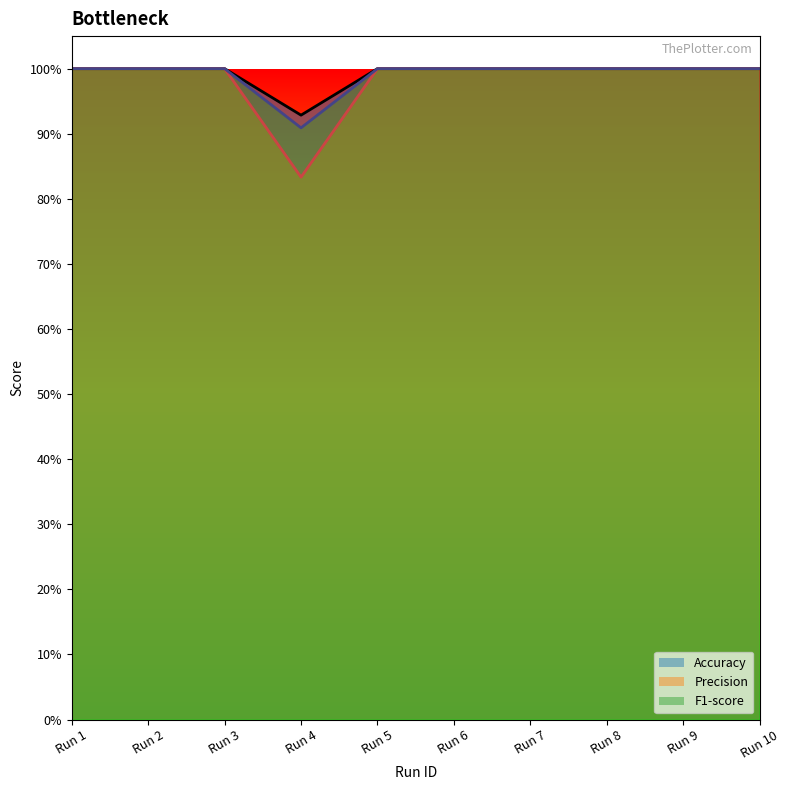

True or false: Precision has a value of 0.8 at Run 4.

True